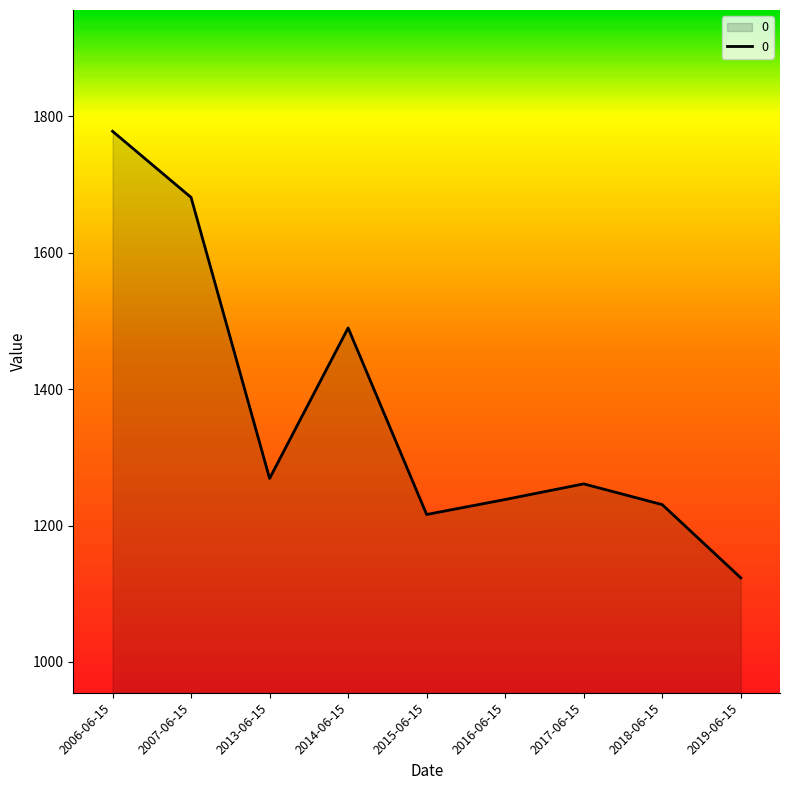

What value does the data have at 2016-06-15?

1238.3